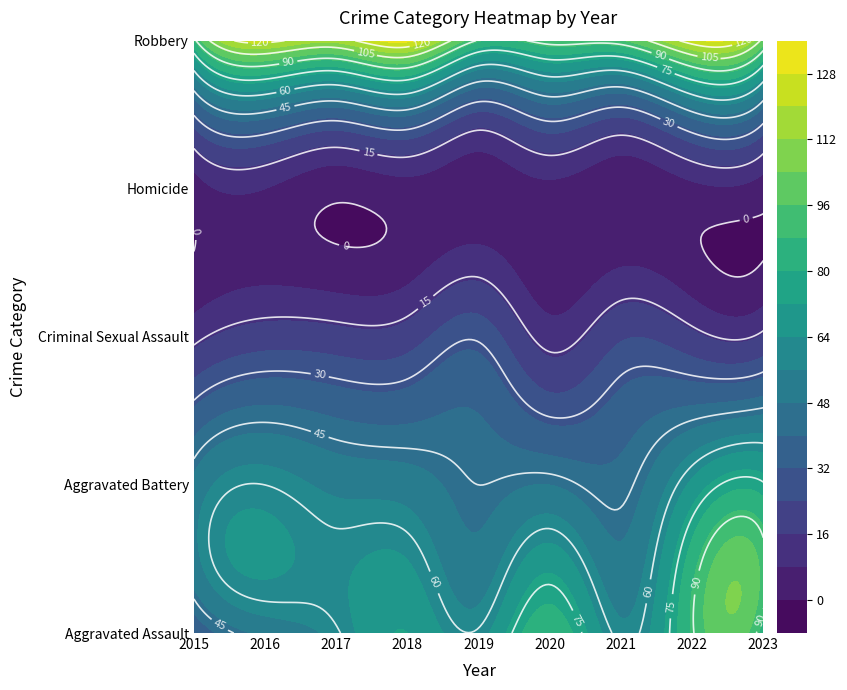

What is the total value across all series at 2021?

221